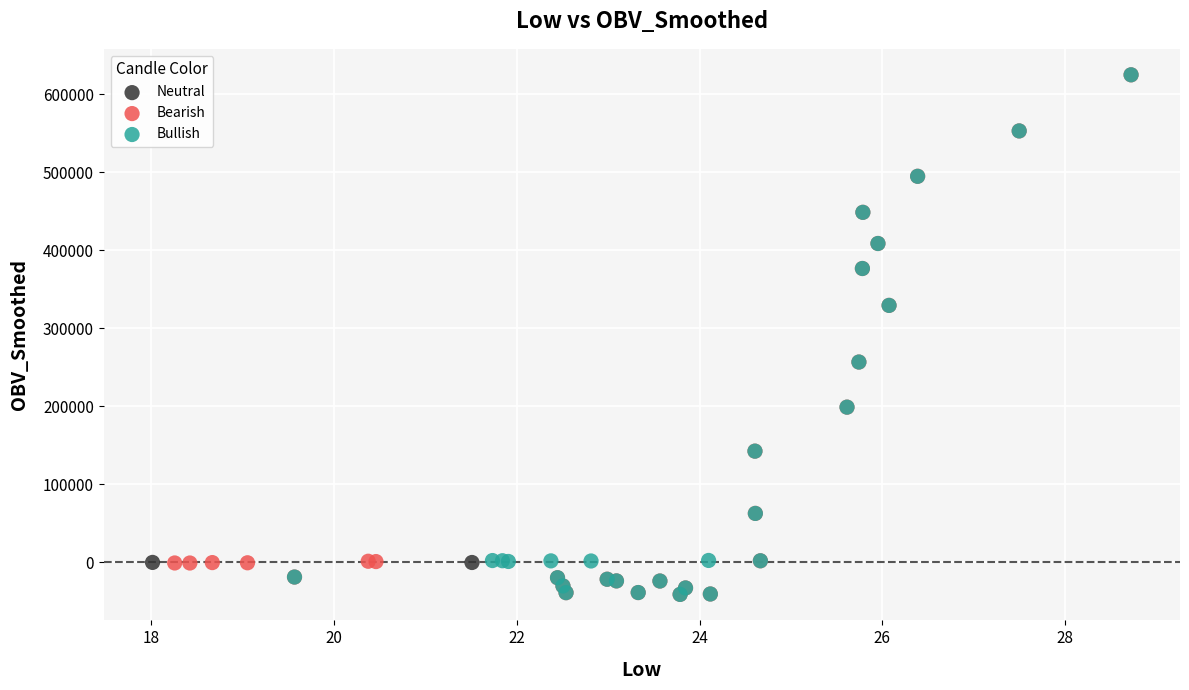

What are all the series names shown in the legend?

Neutral, Bearish, Bullish